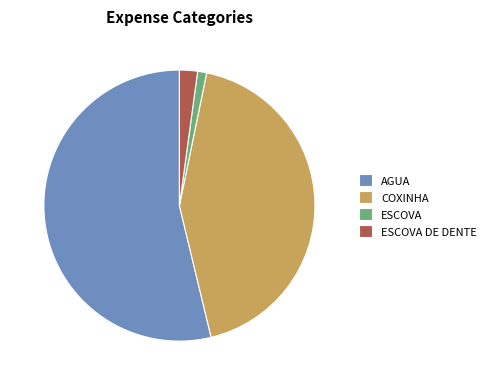

Rank the categories by value from highest to lowest.

AGUA, COXINHA, ESCOVA DE DENTE, ESCOVA